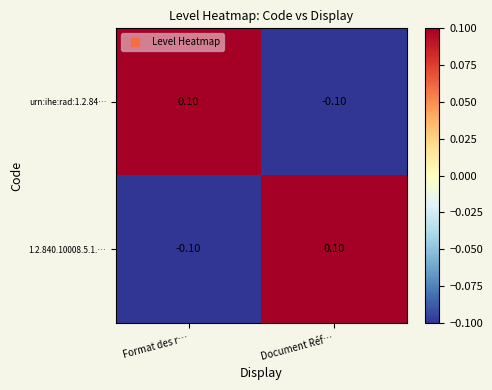

Rank the categories by urn:ihe:rad:1.2.84… value from highest to lowest.

Format des r…, Document Réf…